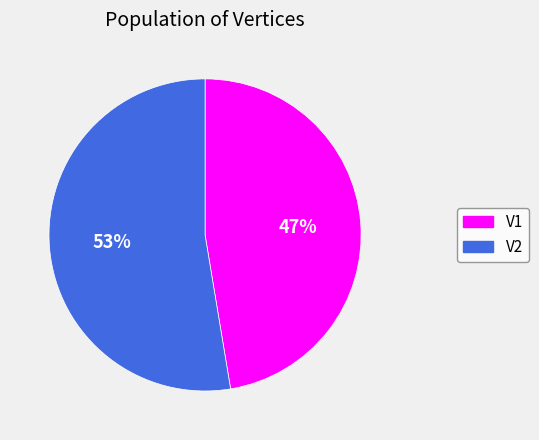

How many slices are in this pie chart?

2